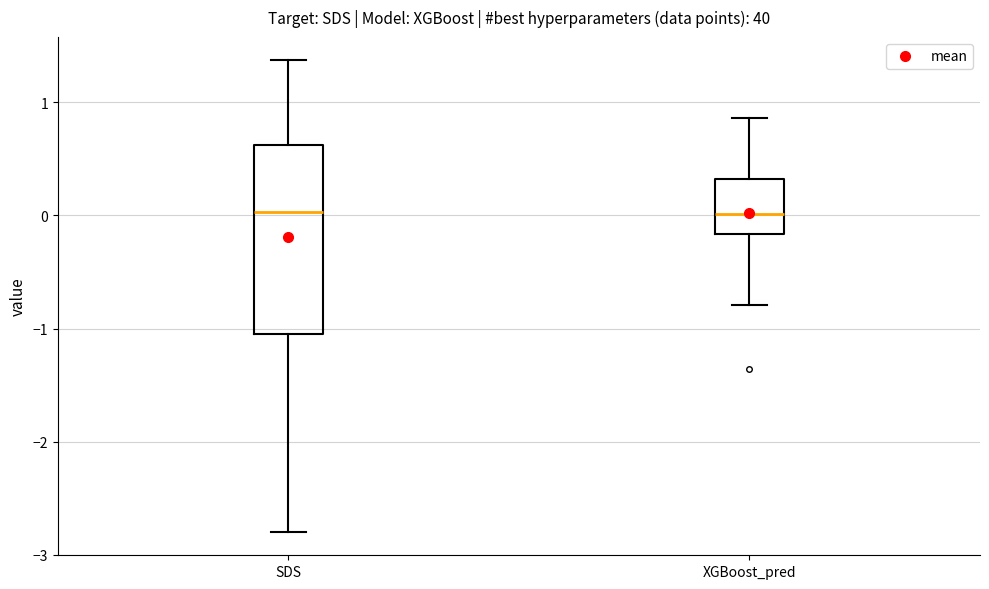

Reading left to right, read every box against the y-axis: the position of its median line, the range the box covers, and the ends of its whiskers. The values are not printed on the chart, so give them approximately, as read against the axis.

SDS: median 0.0, box -1.0 to 0.6, whiskers -2.8 to 1.4
XGBoost_pred: median 0.0, box -0.2 to 0.3, whiskers -0.8 to 0.9